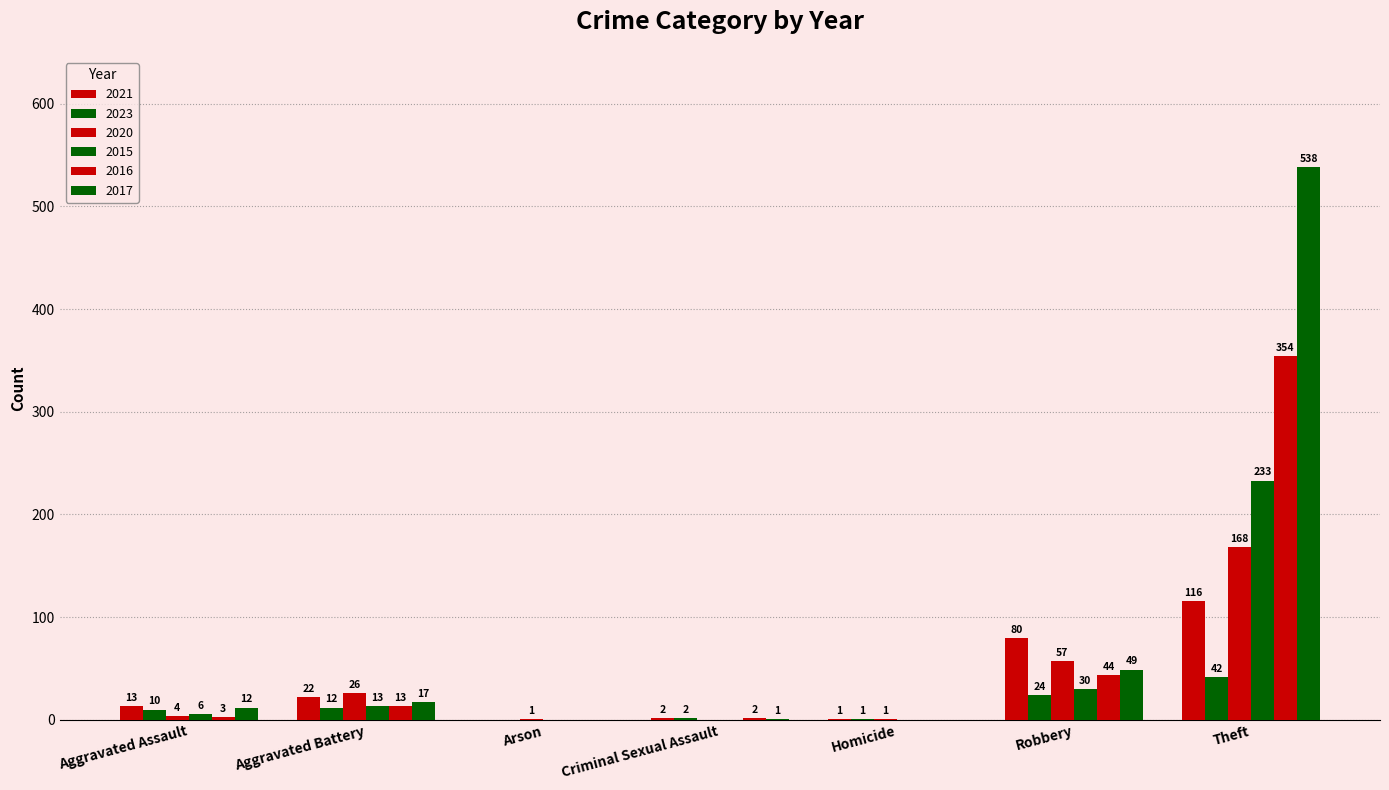

Which series has the largest range (max minus min)?

2017